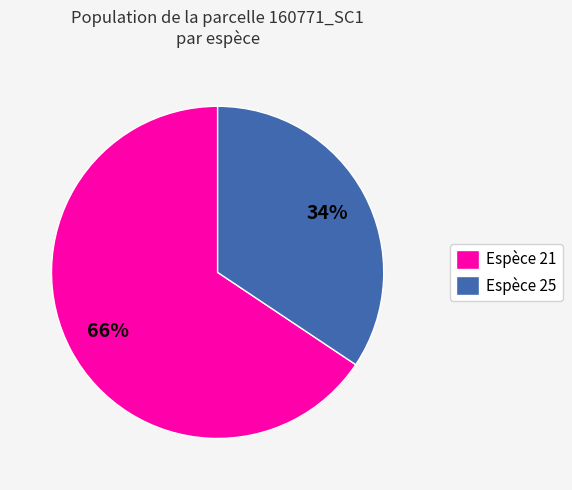

What is the majority slice?

Espèce 21